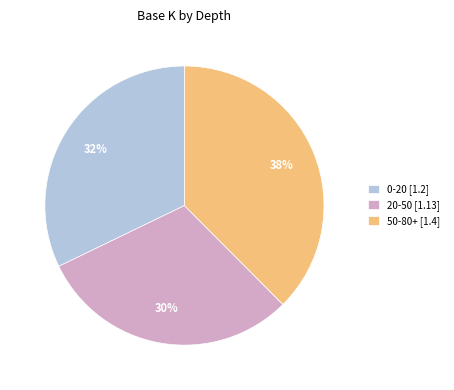

Which category has the biggest portion of the pie?

50-80+